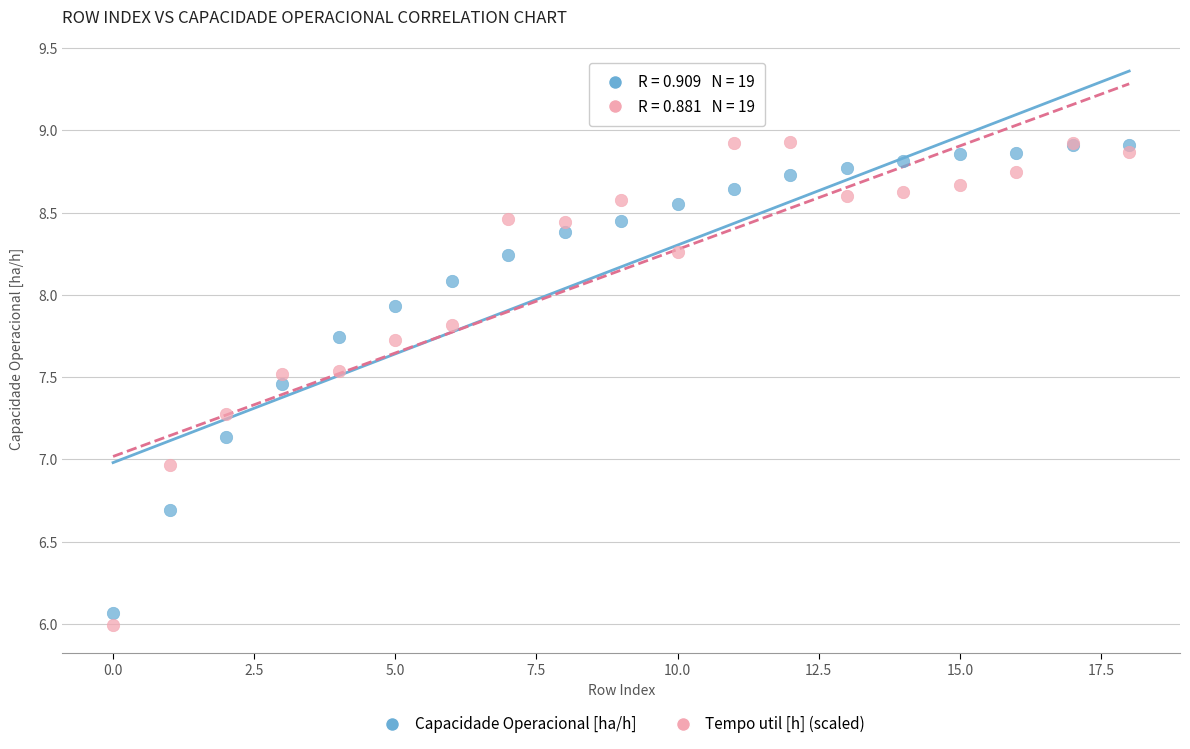

What are all the series names shown in the legend?

Capacidade Operacional [ha/h], Tempo util [h] (scaled)